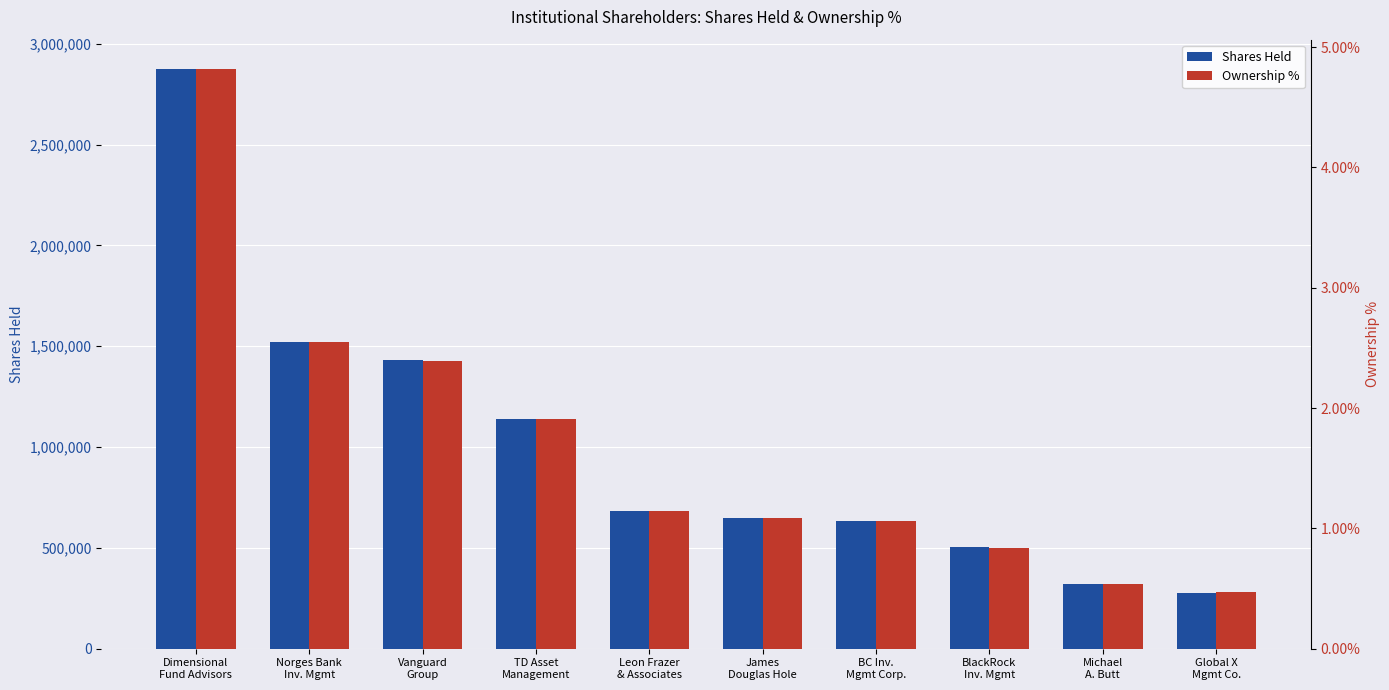

Which has a higher value, James
Douglas Hole or TD Asset
Management?

TD Asset
Management